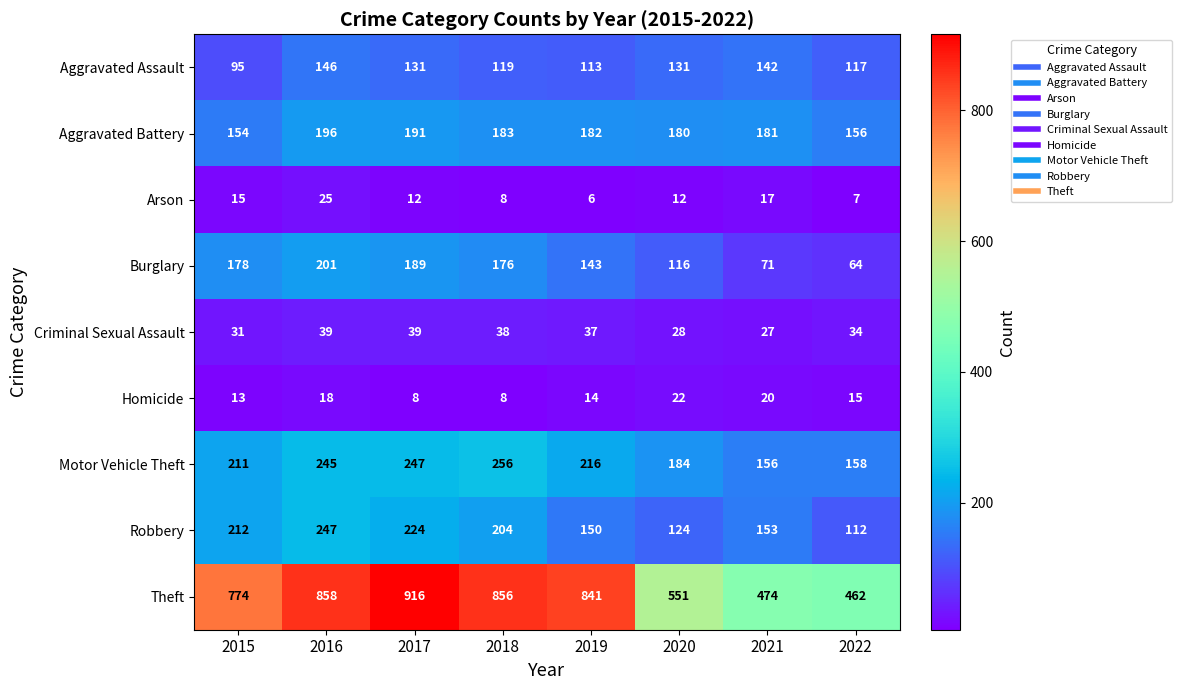

True or false: Robbery has a value of 247 at 2016.

True